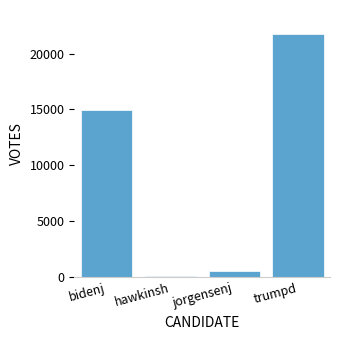

What is the sum of all values?

37360